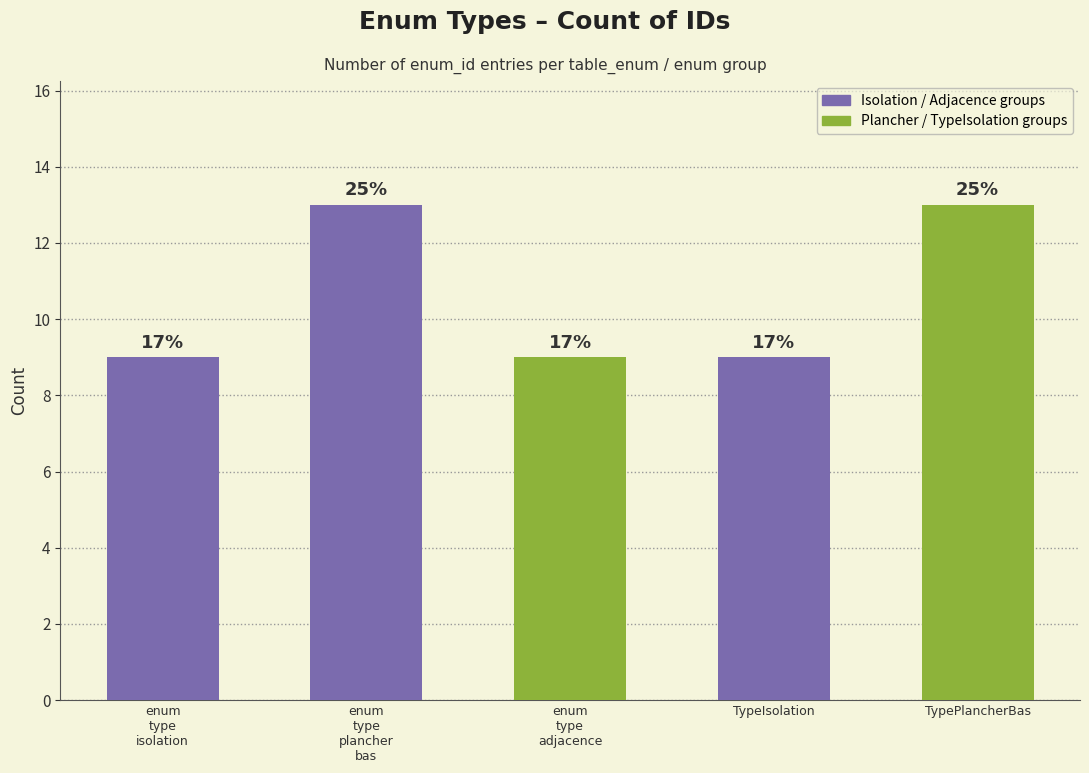

Approximately how many times larger is the value at enum_type_isolation compared to TypeIsolation?

1.0